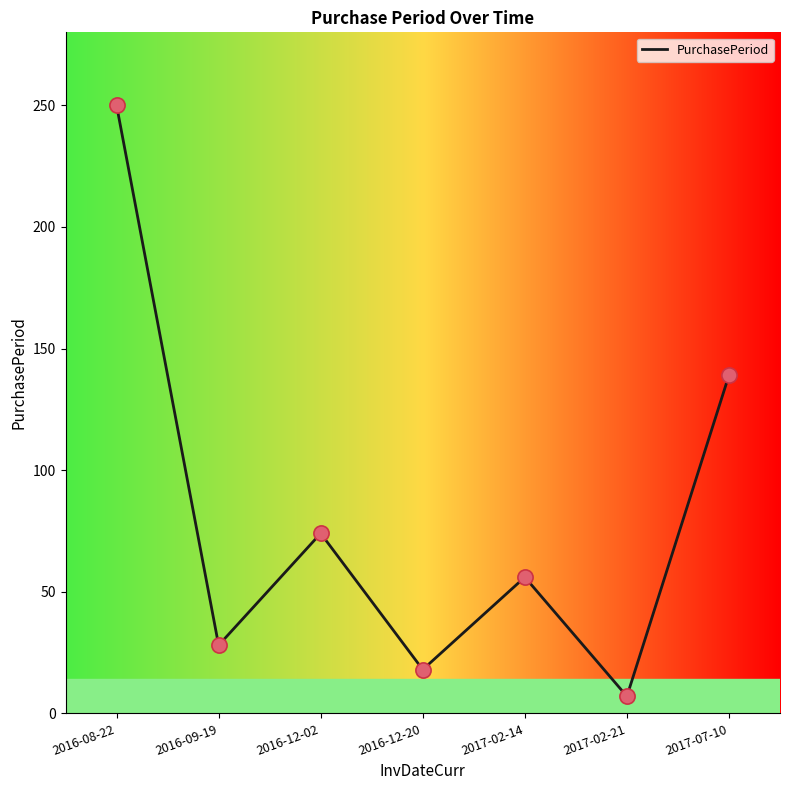

What is the ratio of the value at 2017-02-21 to the value at 2016-12-02?

0.1